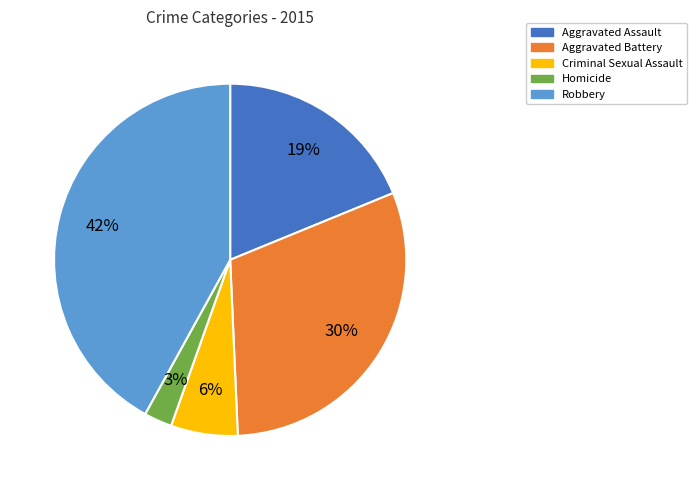

Is the sum of Aggravated Assault and Robbery greater than half?

Yes